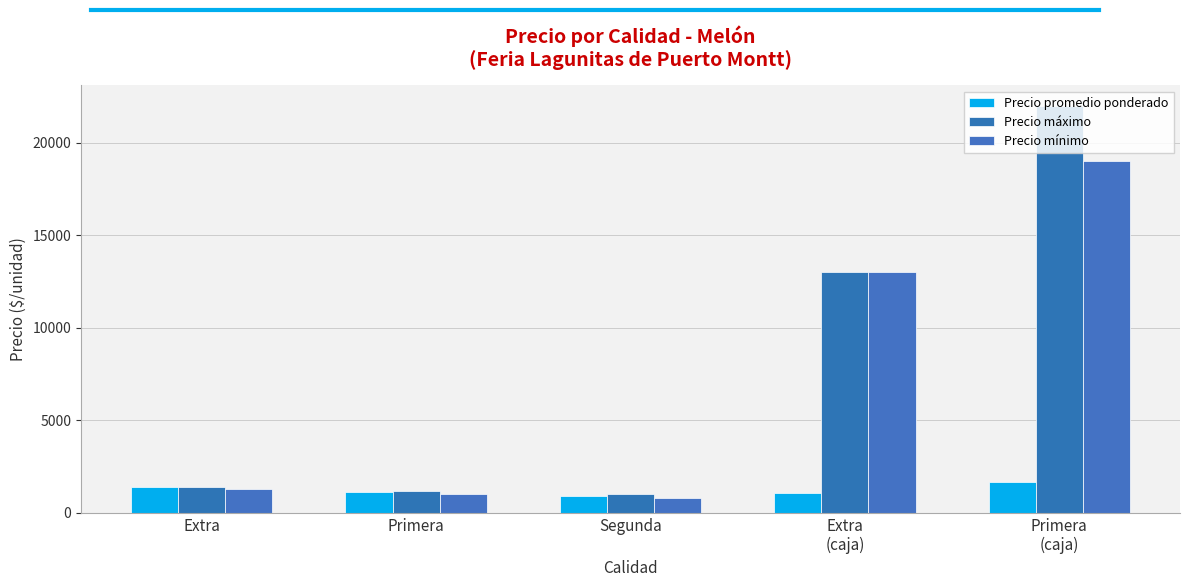

List the labels in order of Precio promedio ponderado value, smallest first.

Segunda, Extra
(caja), Primera, Extra, Primera
(caja)